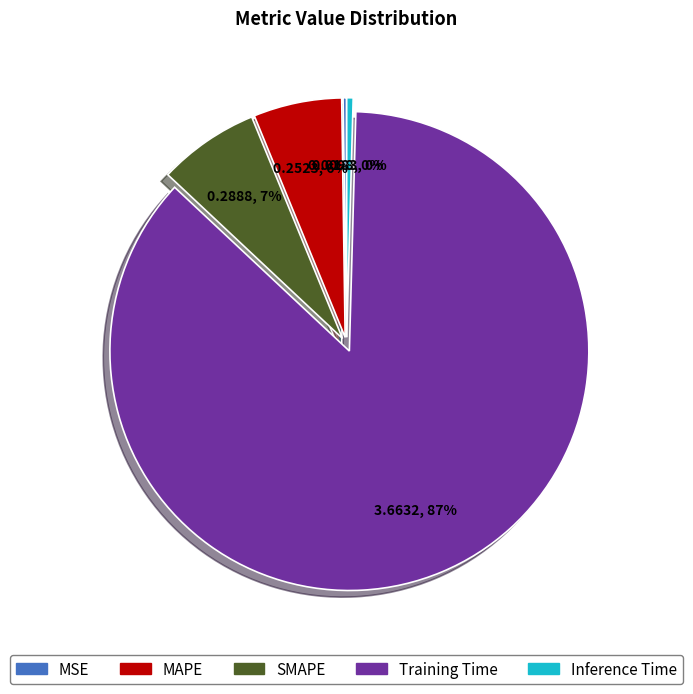

Is it true that MAPE is 1% of the pie?

False